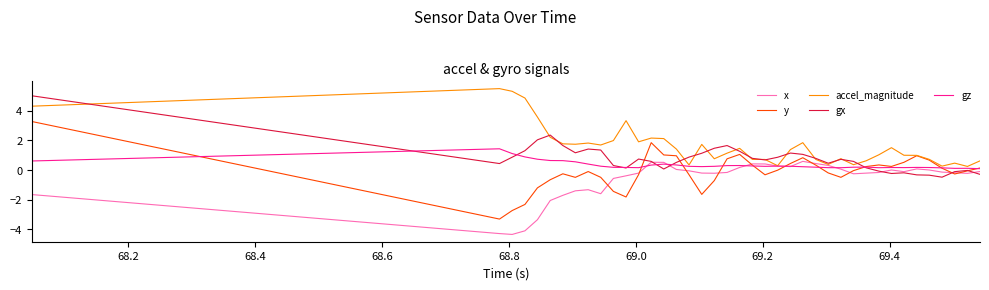

Which series has the largest range (max minus min)?

y